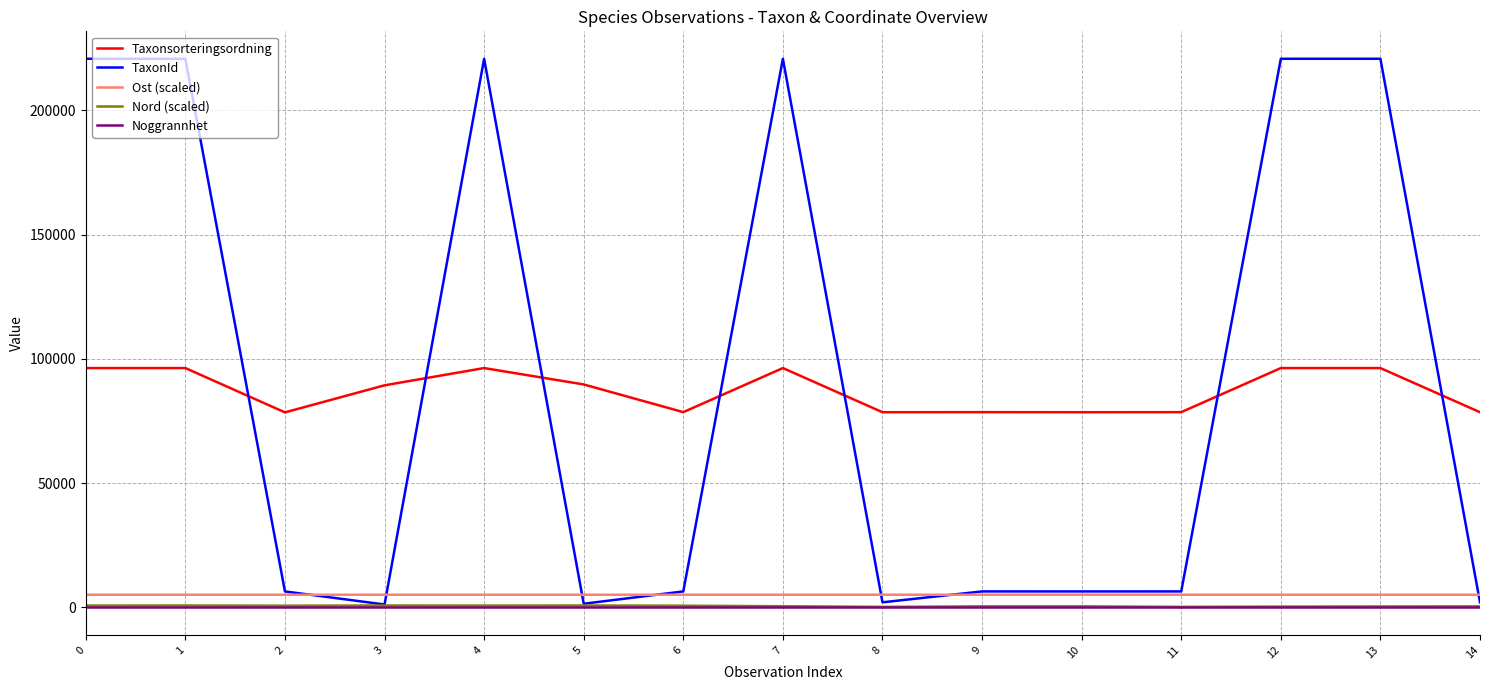

Which series has the largest range (max minus min)?

TaxonId